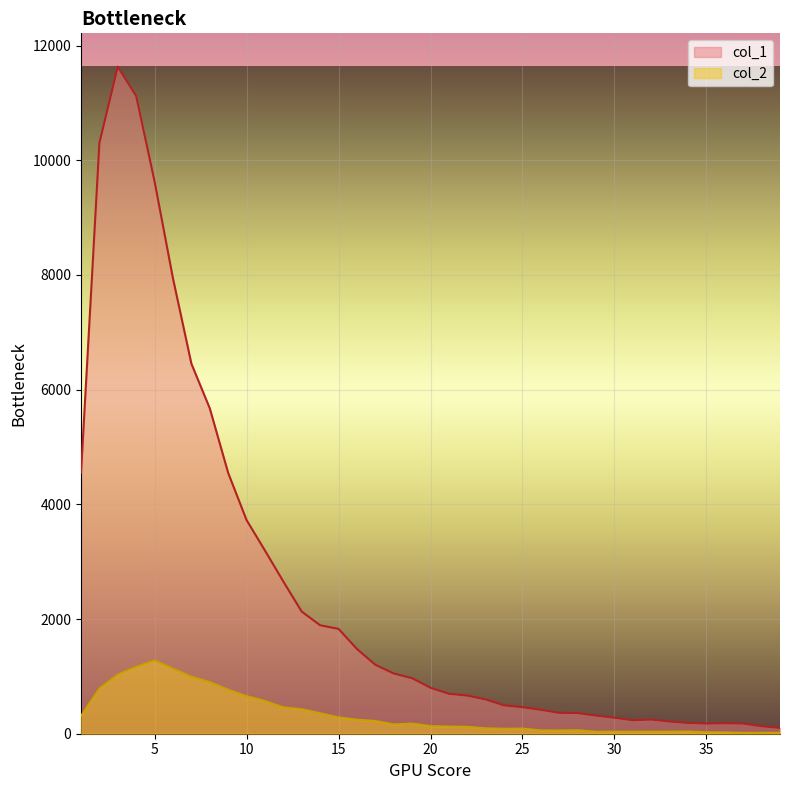

What is the approximate value of col_2 at 30, to the nearest 100?

0